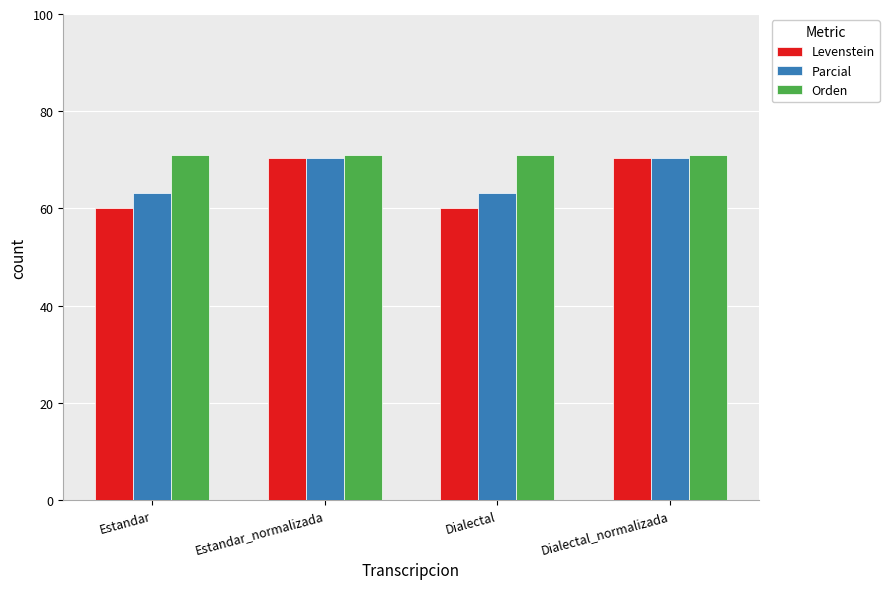

What is the difference between the Levenstein values at Dialectal and Estandar_normalizada?

10.5